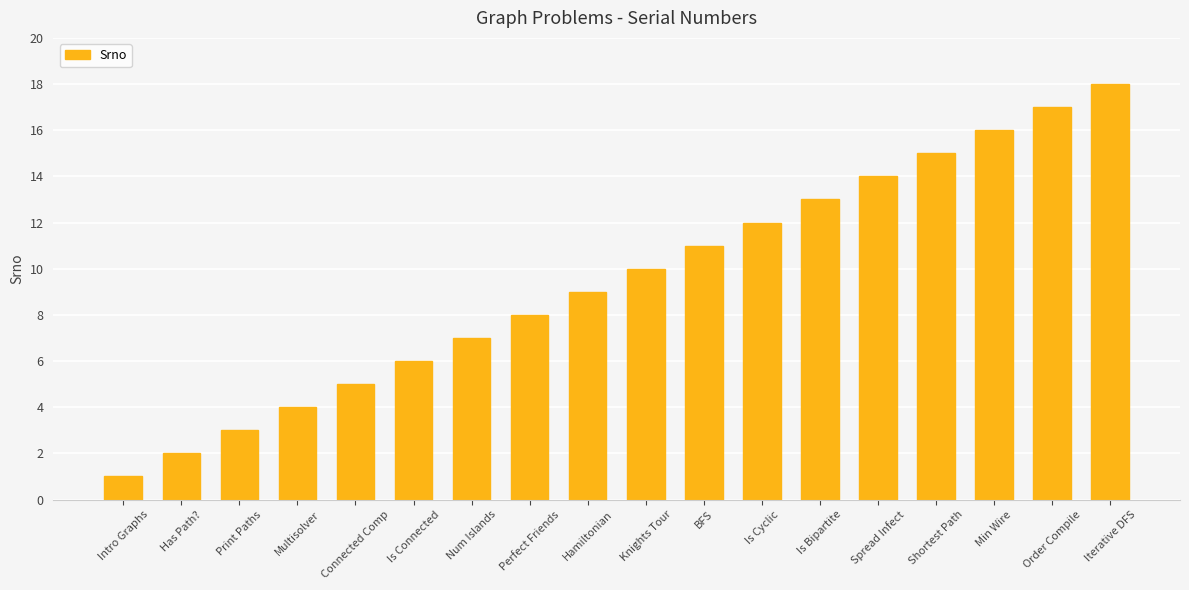

What is the value of the 8th bar from the left?

8